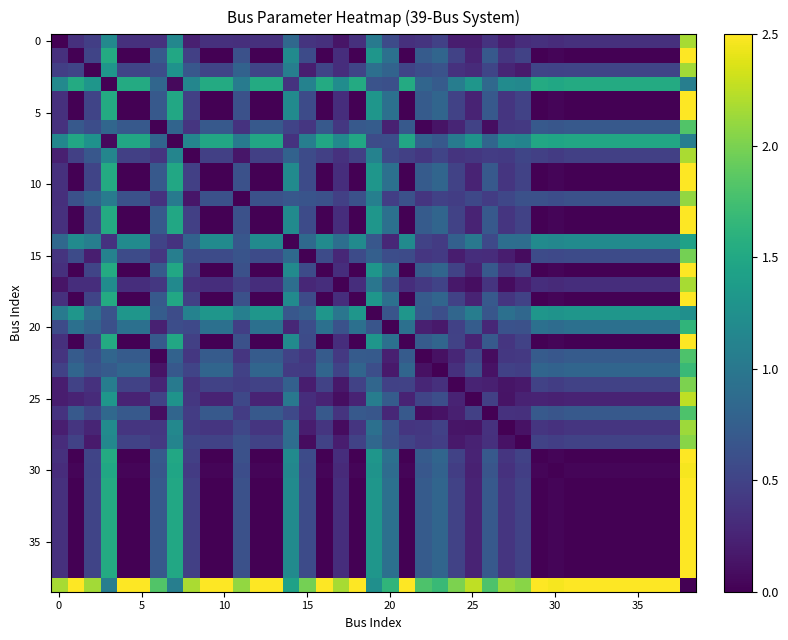

What is the greatest value displayed?

2.5